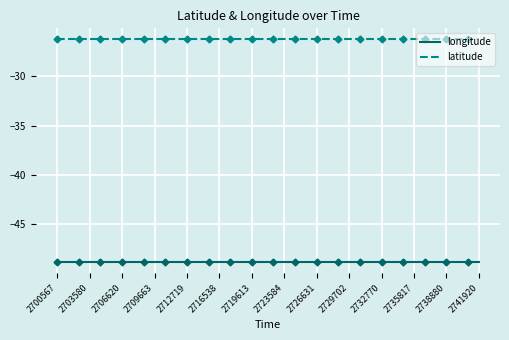

Does the chart have visible grid lines?

Yes